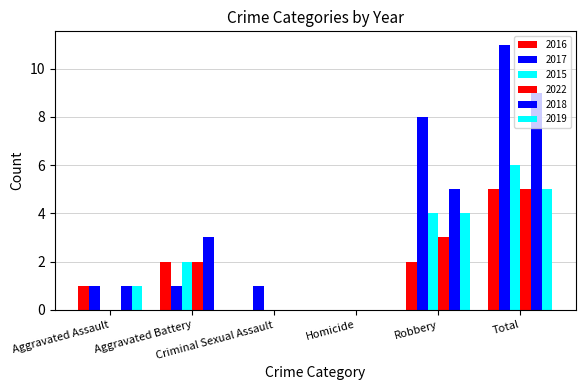

Are the bars horizontal?

No